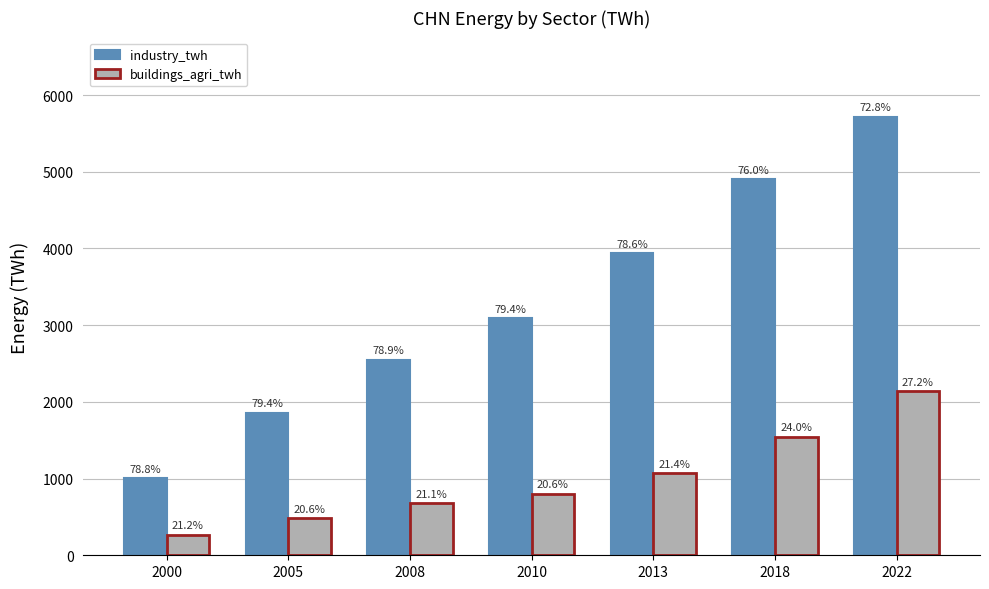

What is the minimum value shown in the chart?

268.7